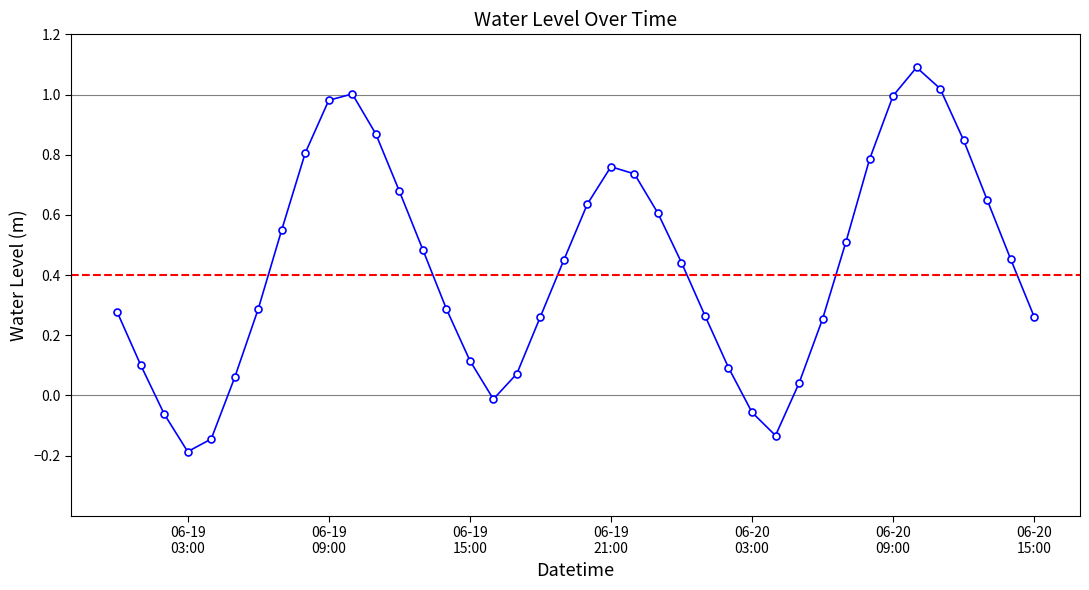

How many interior local valleys (lower than both neighbors) does the data have?

3